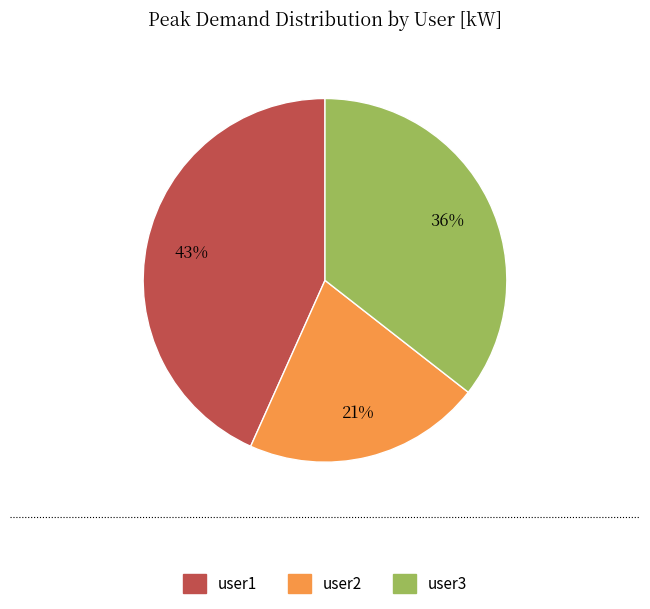

Is the sum of user2 and user1 greater than half?

Yes